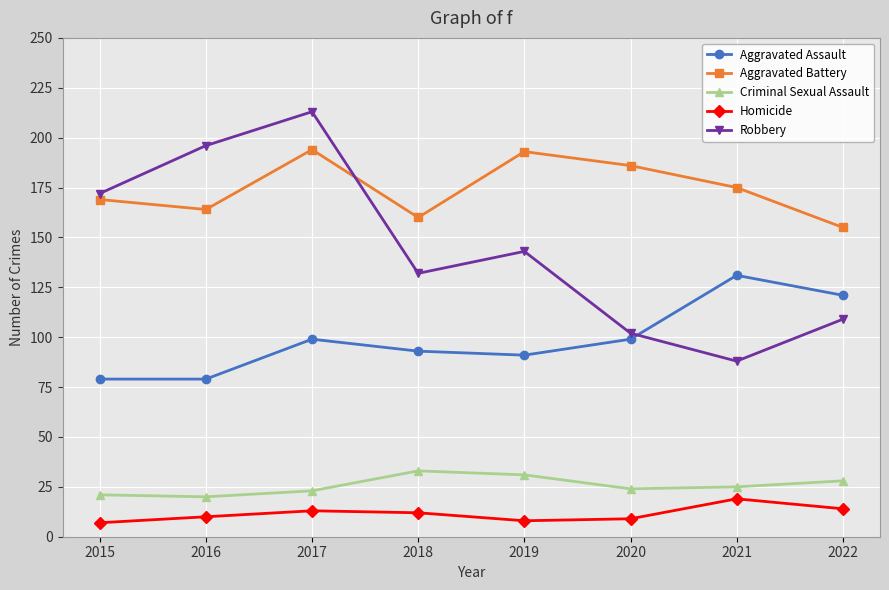

What is the value of the Homicide point at the 5th from the left?

8